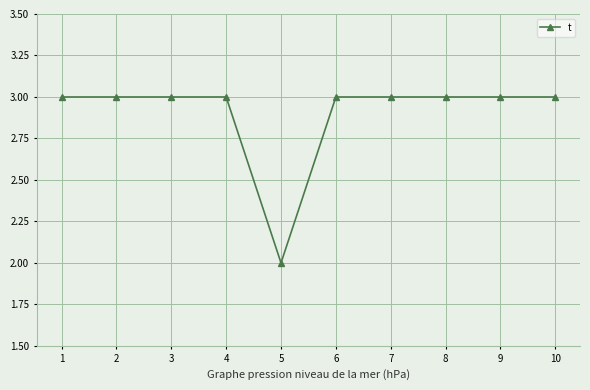

Which category has the lowest value across all series?

5